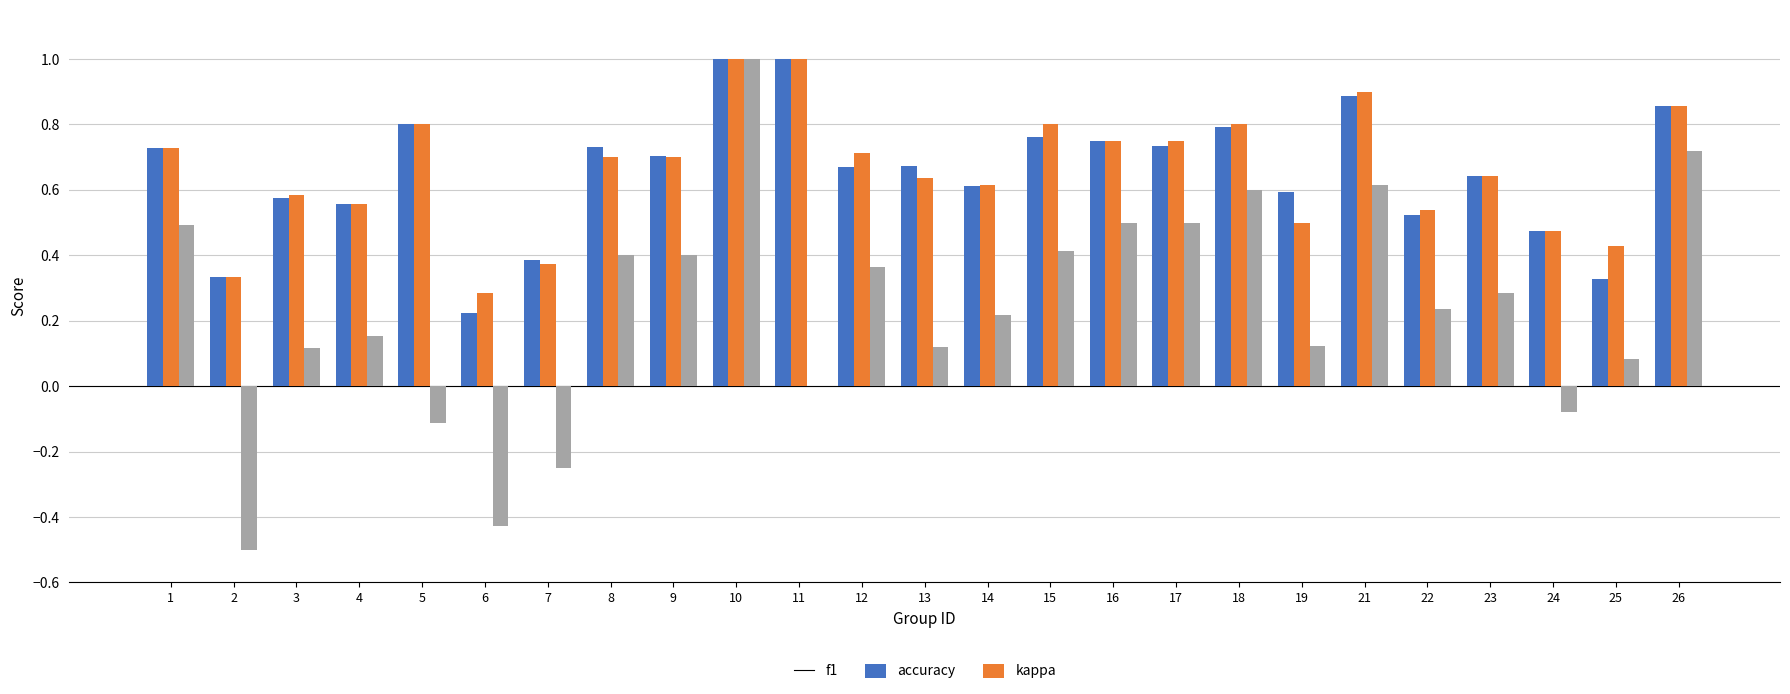

Is the value of accuracy at 13 greater than the value of kappa at 3?

Yes